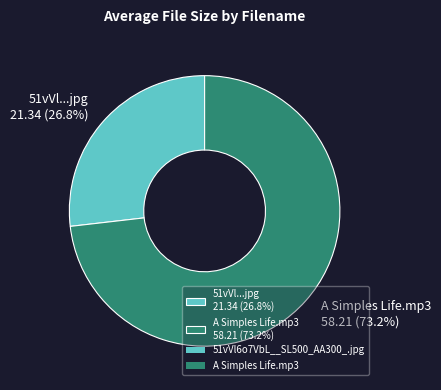

To the nearest percent, what is the average slice percentage?

50%